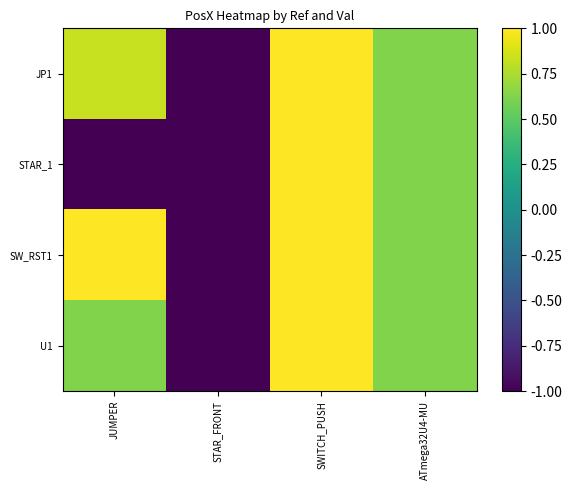

Between STAR_FRONT and SWITCH_PUSH, which series saw the biggest shift?

JP1